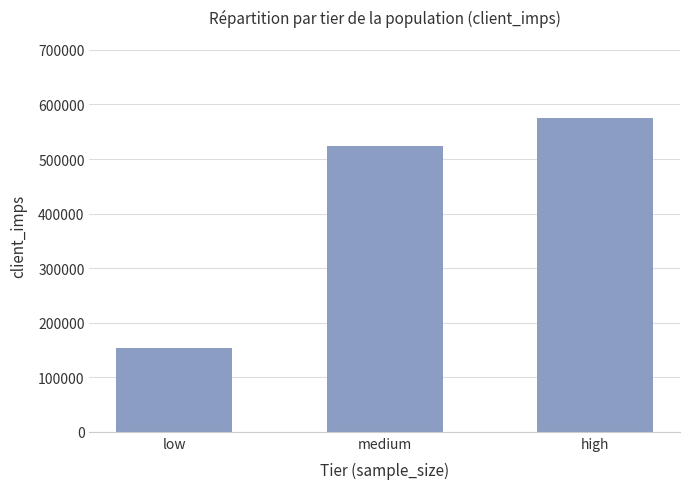

What value does the data have at medium, to the nearest 100?

524700